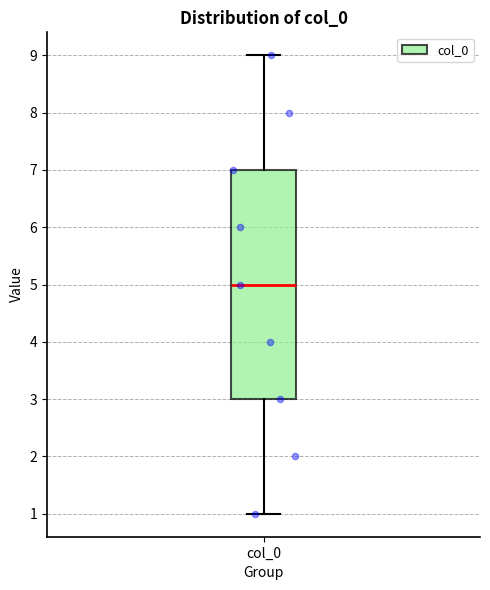

Transcribe this box plot: give where the median line is, the range the box spans, and where the two whiskers end, as read against the y-axis. The values are not printed on the chart, so give them approximately, as read against the axis.

median 5, box 3 to 7, whiskers 1 to 9